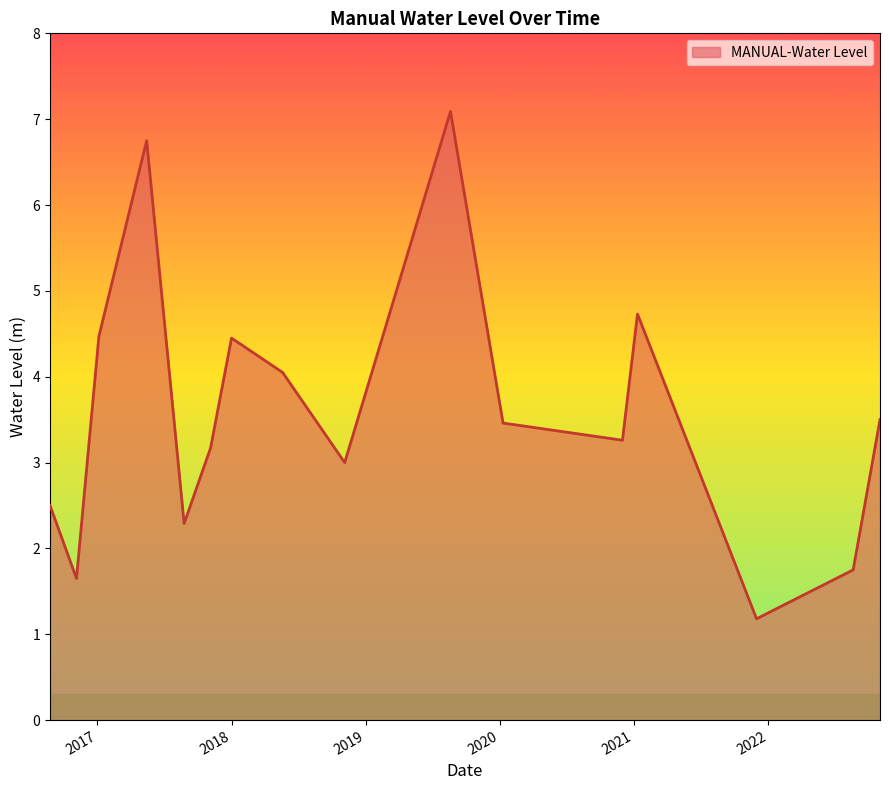

What is the difference between the maximum and minimum values?

5.9